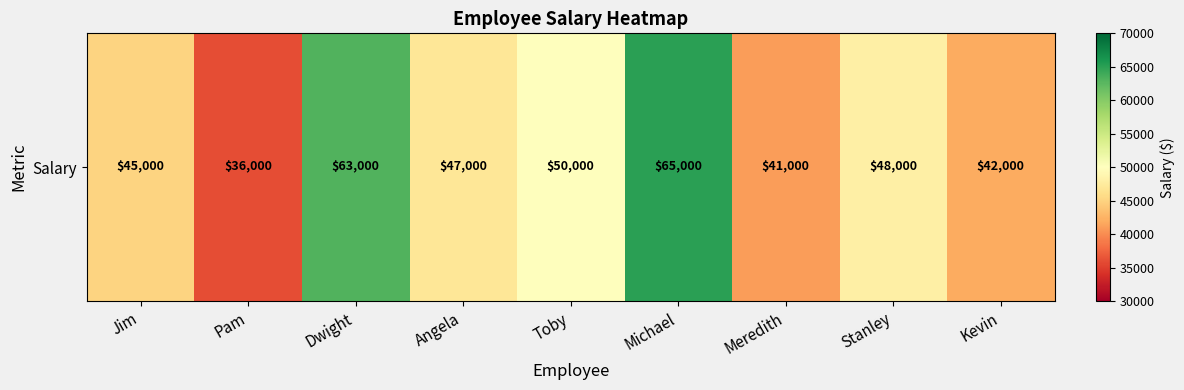

Which has a higher value, Stanley or Michael?

Michael